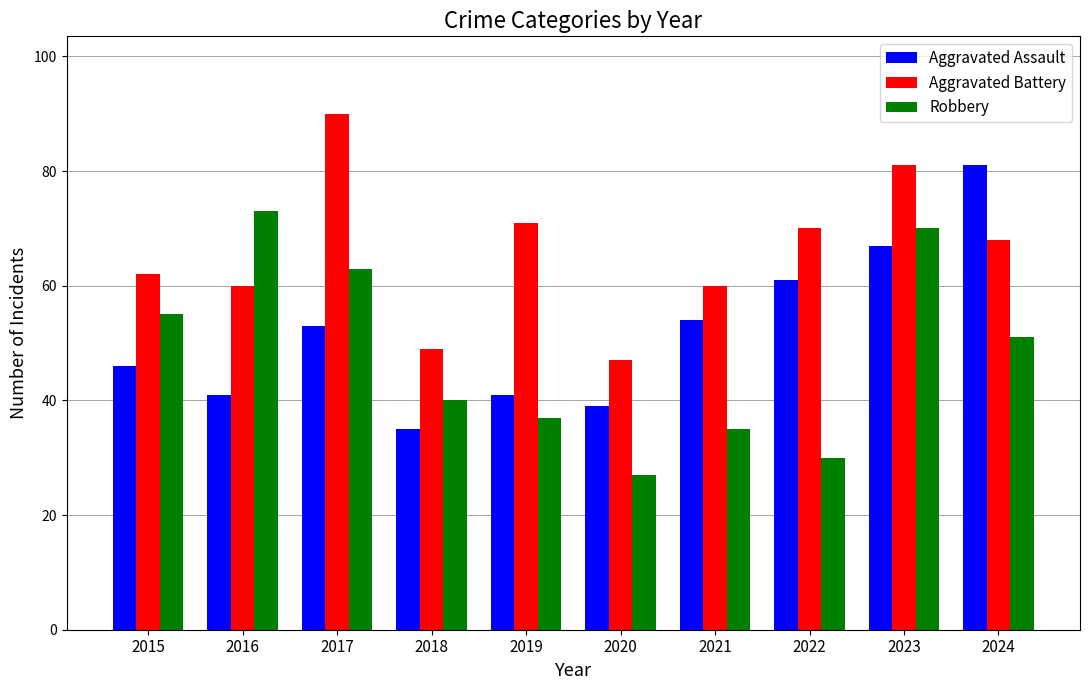

Rank the series at 2018 from lowest to highest value.

Aggravated Assault, Robbery, Aggravated Battery